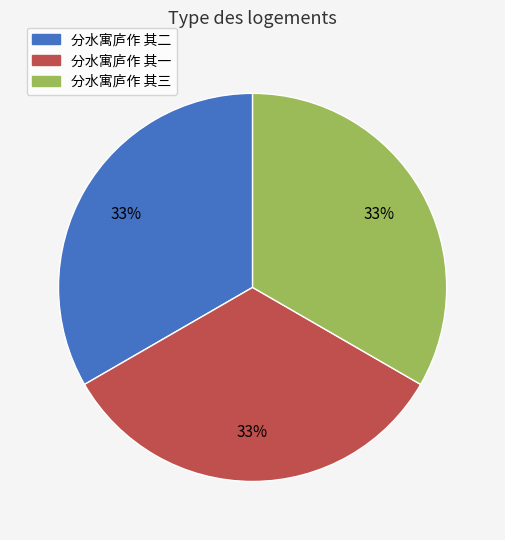

What percentage is the 分水寓庐作 其二 slice, to the nearest percent?

33%